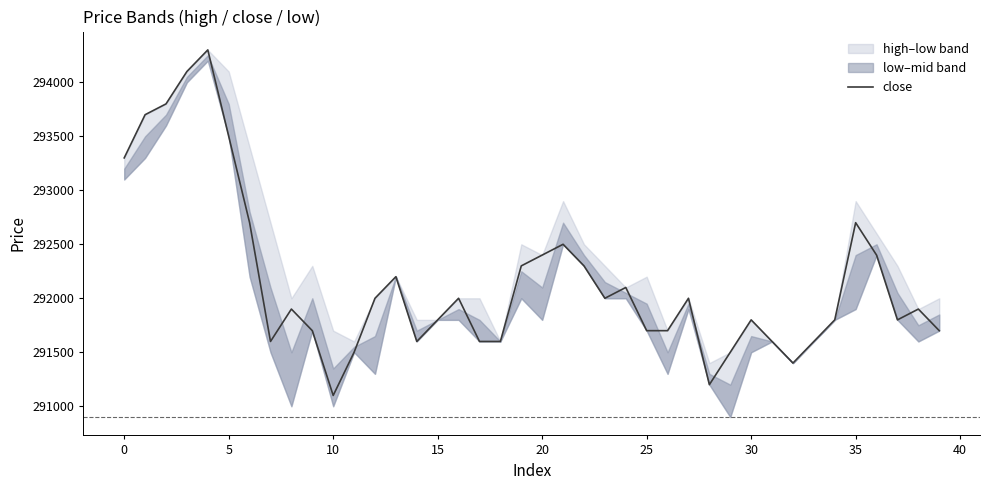

Reading right to left, transcribe all the data shown in this chart.

291700	291900	291800	292400	292700	291800	291600	291400	291600	291800	291500	291200	292000	291700	291700	292100	292000	292300	292500	292400	292300	291600	291600	292000	291800	291600	292200	292000	291500	291100	291700	291900	291600	292700	293500	294300	294100	293800	293700	293300